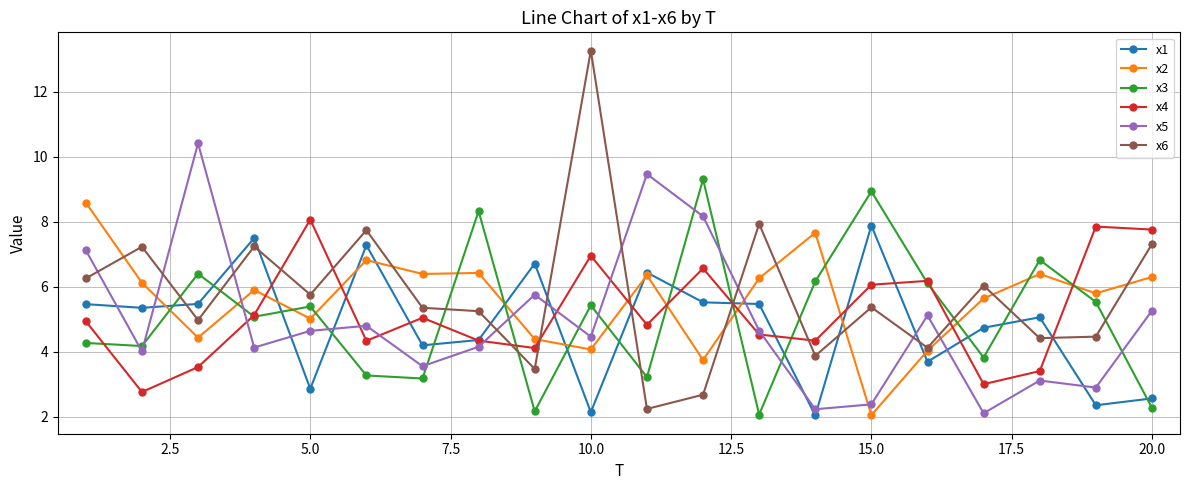

Which series ends up on top after the final intersection of x6 and x1?

x6